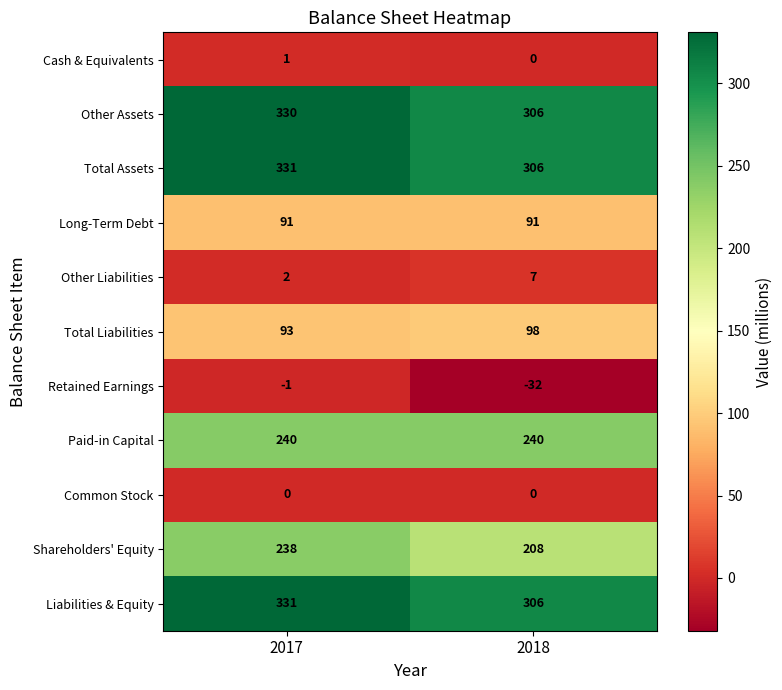

Which series changed the most between 2017 and 2018?

Retained Earnings